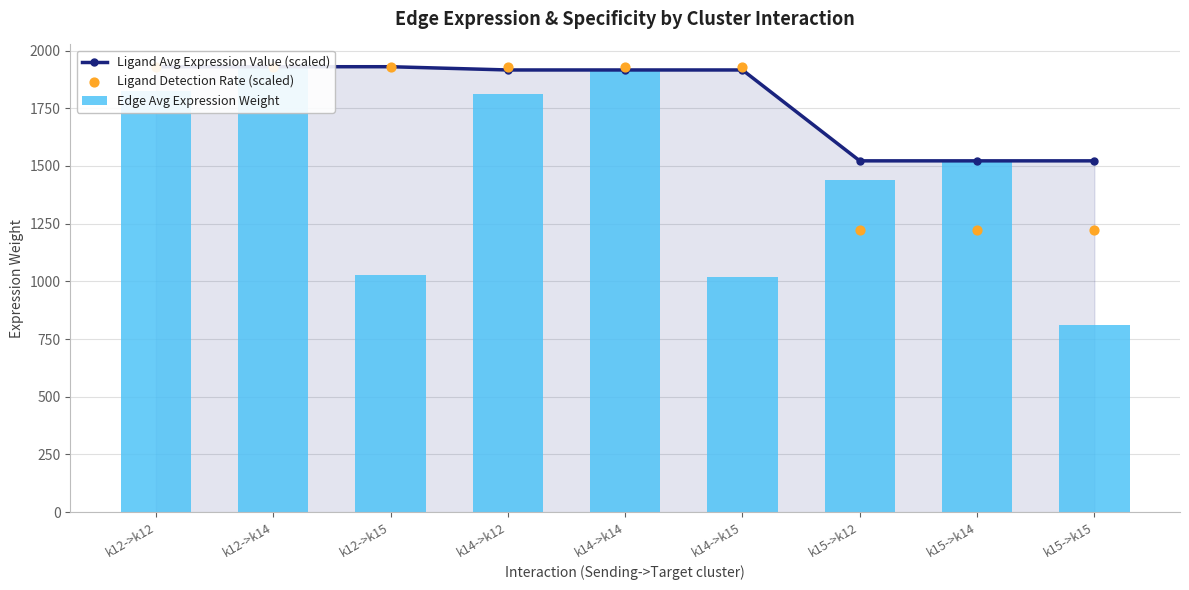

What is the total value across all series at k14->k15?

4864.4